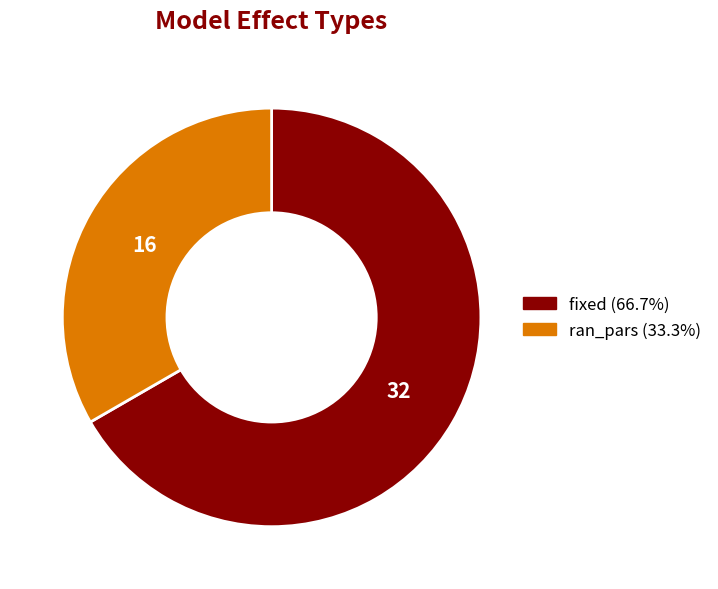

Rank the categories by value from lowest to highest.

ran_pars, fixed